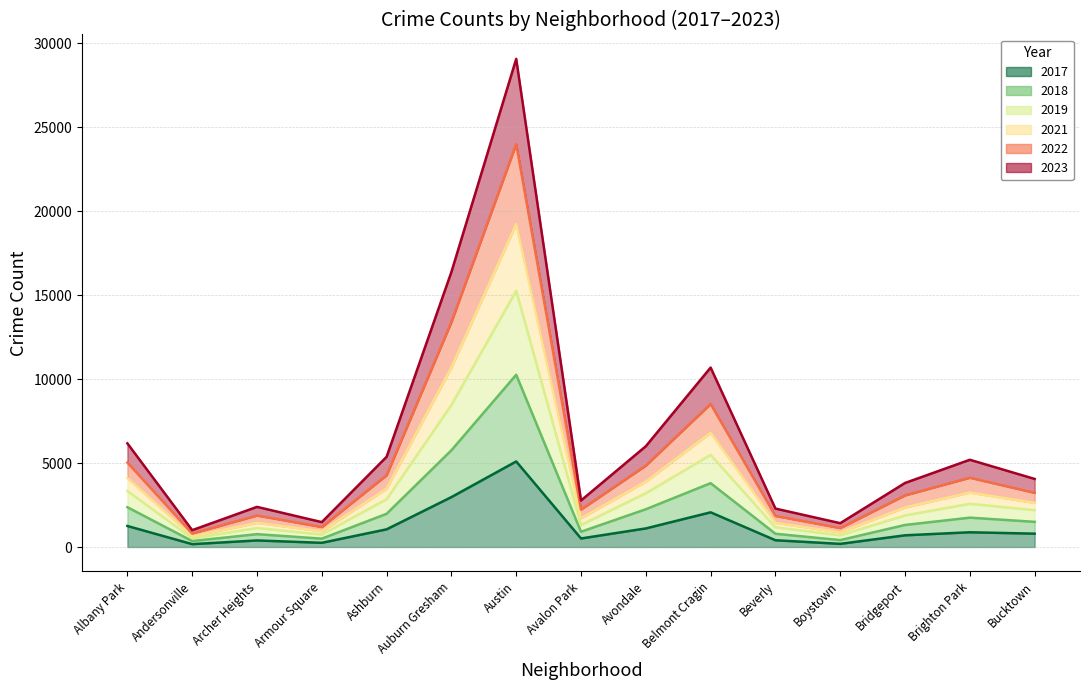

True or false: 2023 and 2018 intersect in this chart.

False